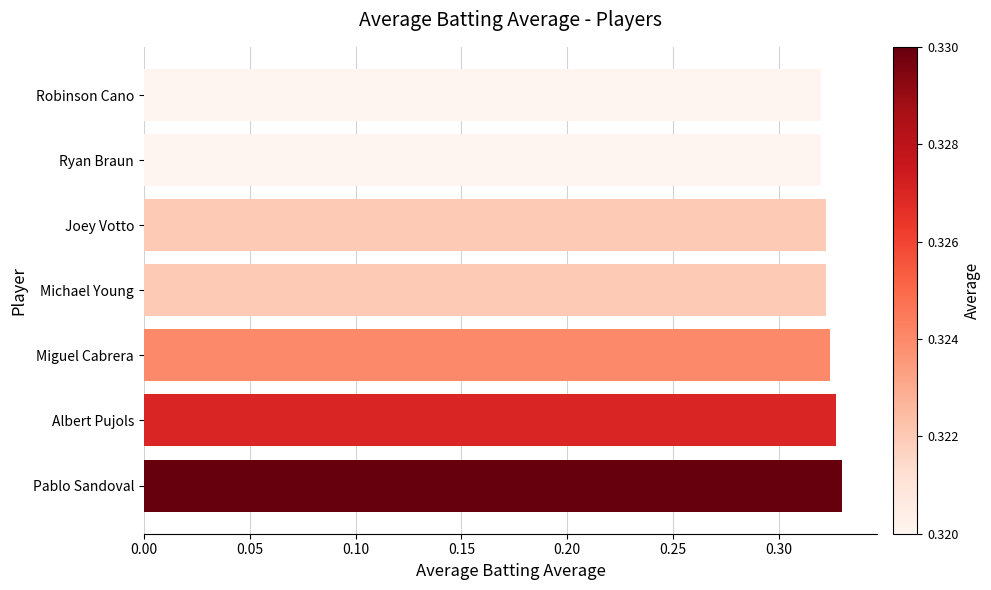

Between Michael Young and Pablo Sandoval, which is larger?

Pablo Sandoval